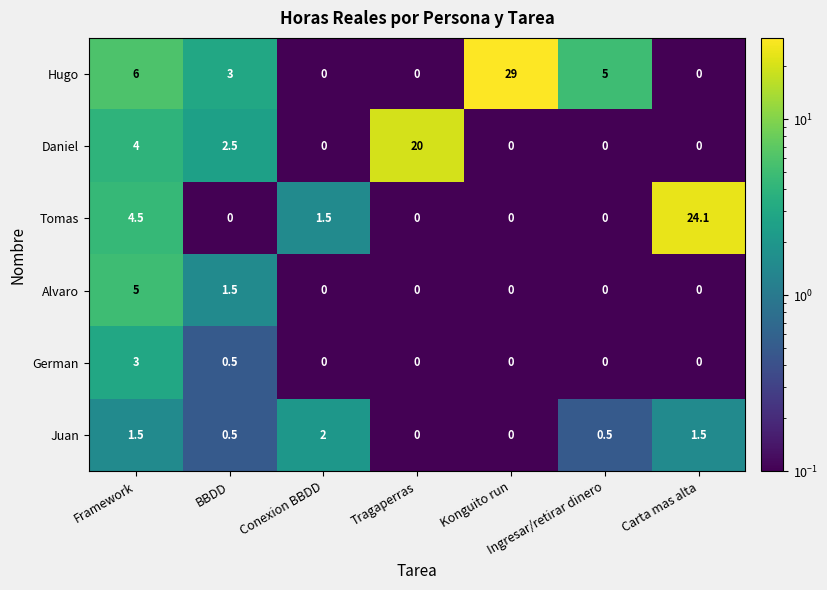

What is the difference between the Alvaro values at Framework and Konguito run?

5.0